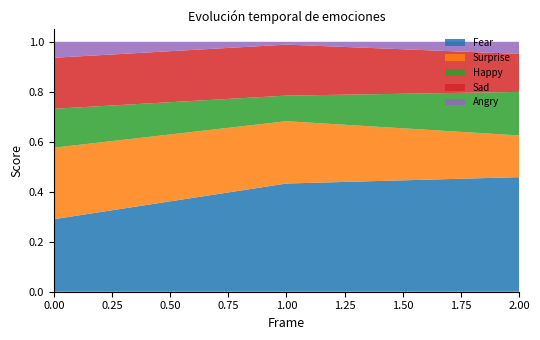

Reading left to right, extract all data points from this chart.

Fear: 0=0.3	1=0.4	2=0.5
Surprise: 0=0.3	1=0.2	2=0.2
Happy: 0=0.2	1=0.1	2=0.2
Sad: 0=0.2	1=0.2	2=0.2
Angry: 0=0.1	1=0.0	2=0.0